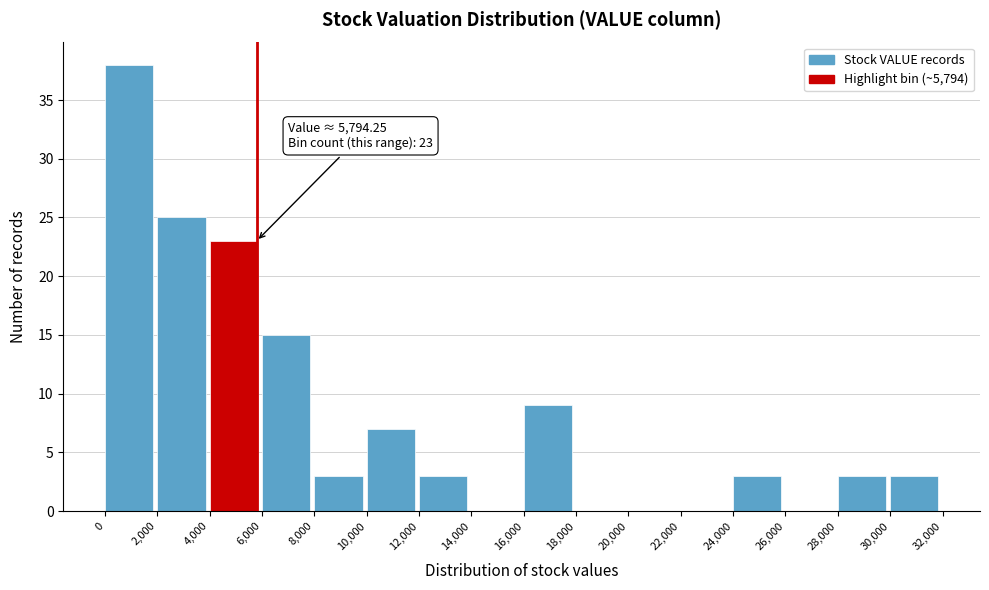

Which range on the x-axis has the tallest bar?

0 to 2,000